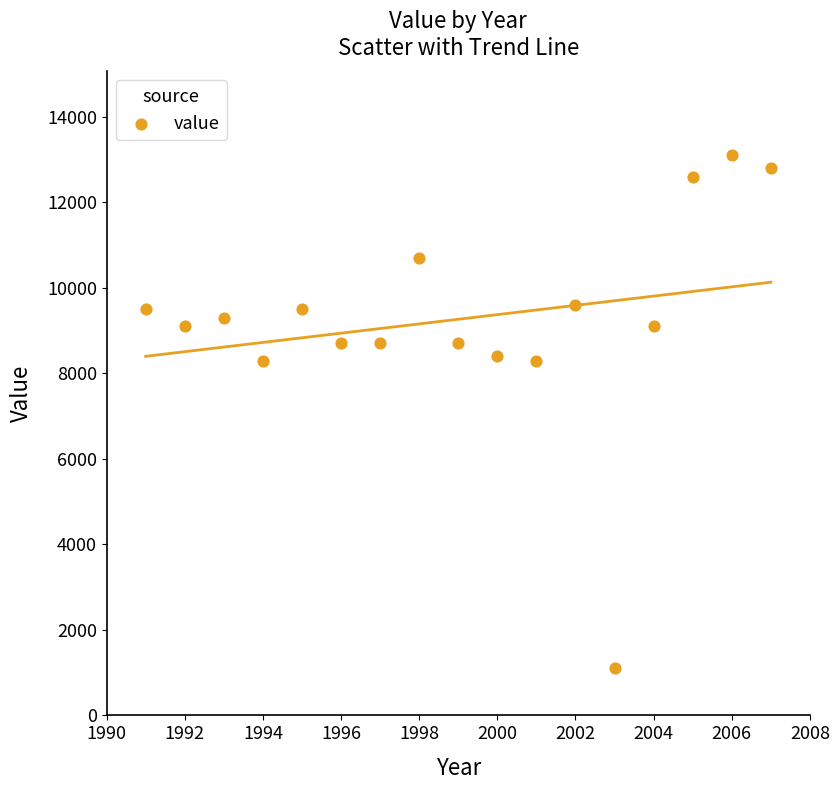

What is the range of Y values (max minus min)?

12000